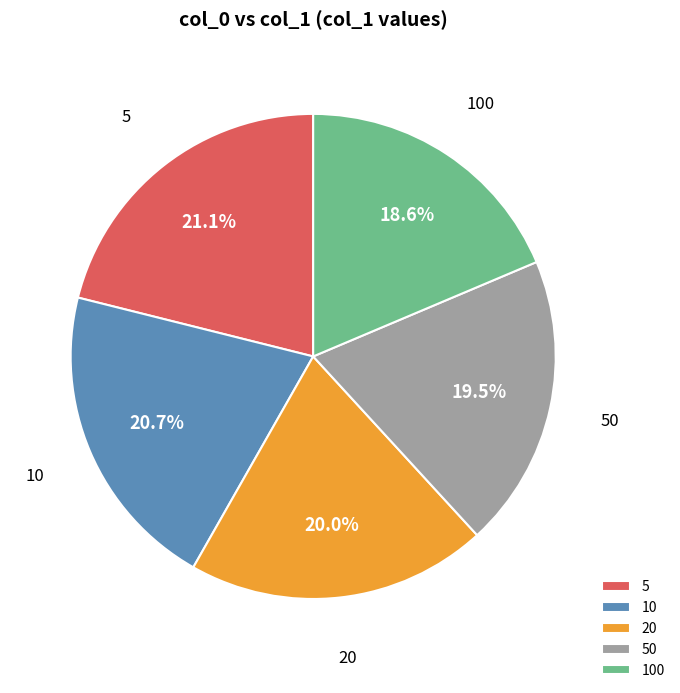

To the nearest percent, what is the combined percentage of 100 and 20?

39%